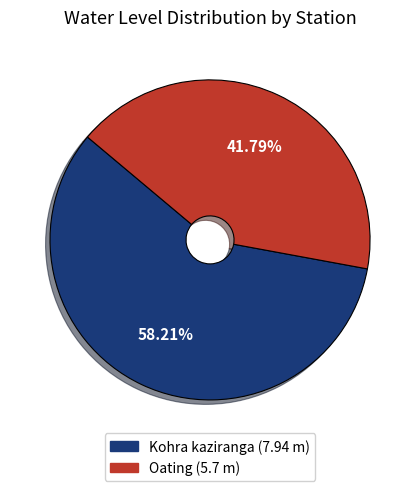

Approximately how many times larger is the value at Oating compared to Kohra kaziranga?

0.7